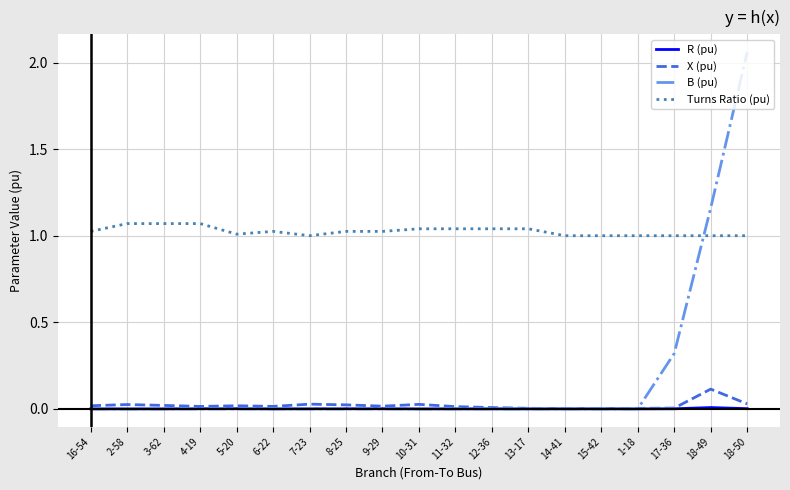

At which category is the sum across all series the highest?

18-50